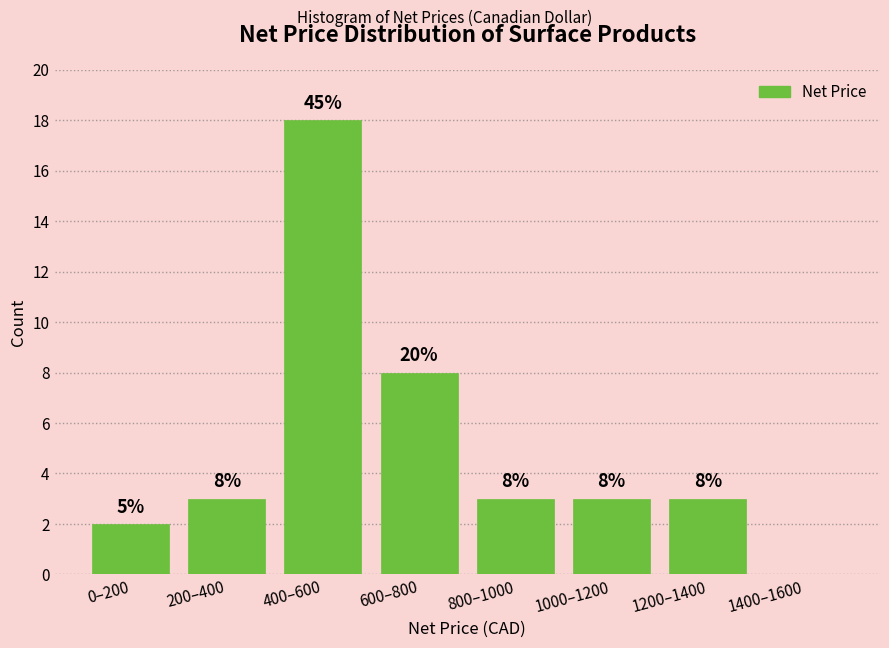

Reading left to right, what are all the values shown in this chart?

0–200=2	200–400=3	400–600=18	600–800=8	800–1000=3	1000–1200=3	1200–1400=3	1400–1600=0